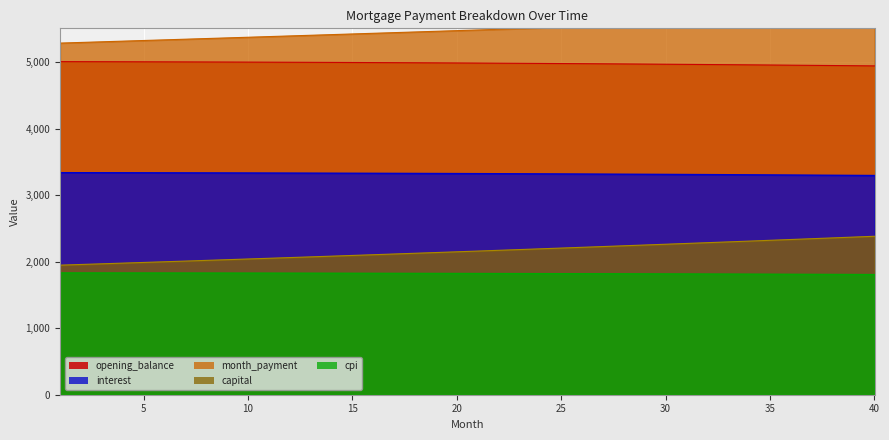

Is the value of opening_balance at 35 greater than the value of month_payment at 25?

No